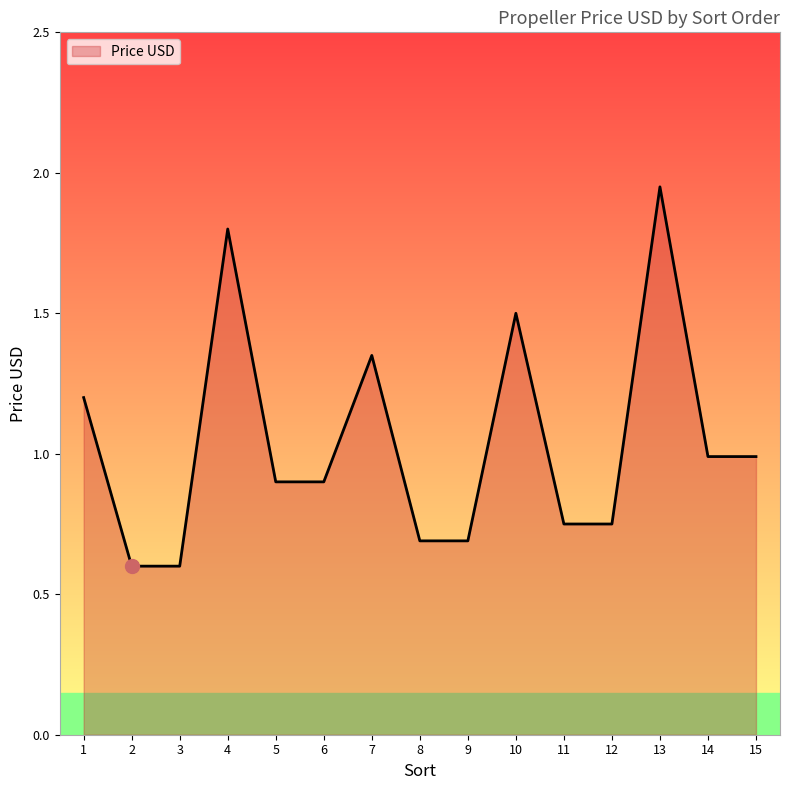

What is the difference between the values at 14 and 2?

0.4